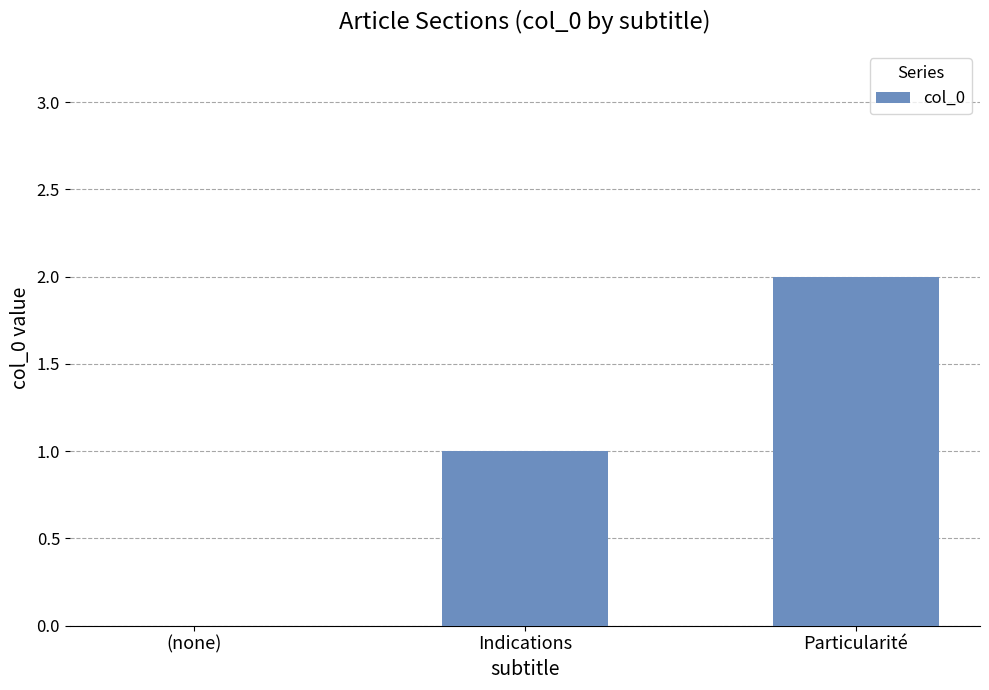

Is it true that the value at Particularité is 1?

False